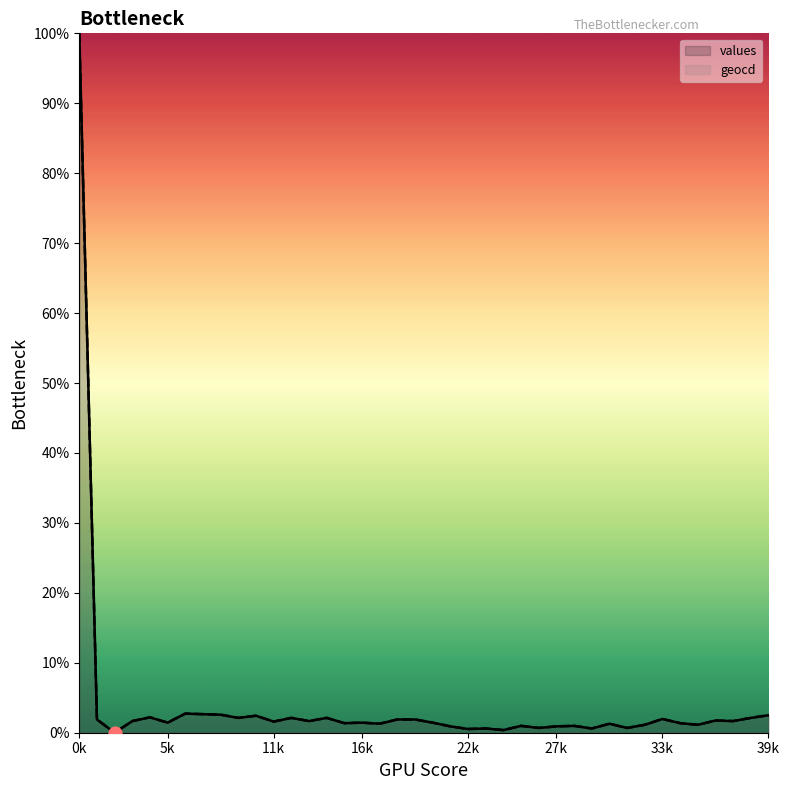

At how many categories does at least one series exceed 62?

1